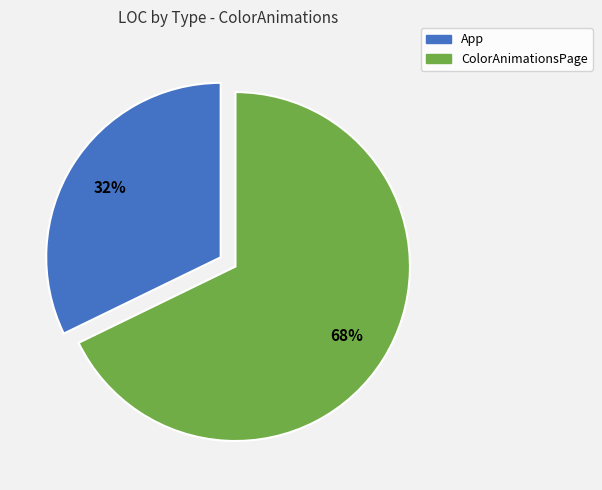

To the nearest percent, what is the difference between the largest and smallest slice percentages?

36%